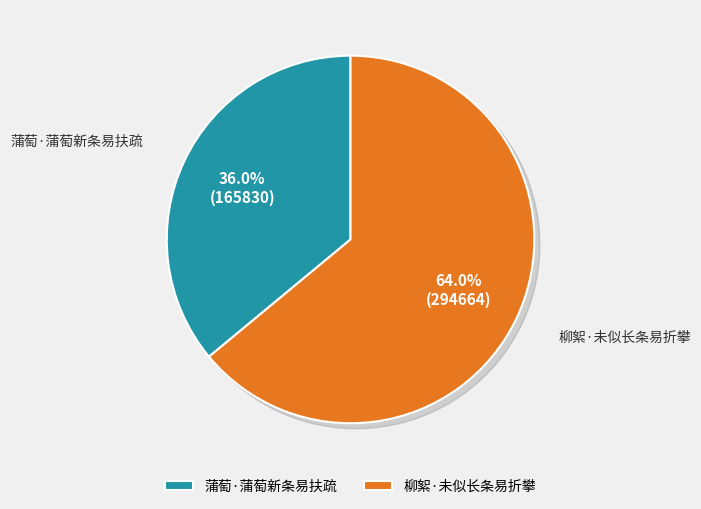

Which category has the biggest portion of the pie?

柳絮·未似长条易折攀